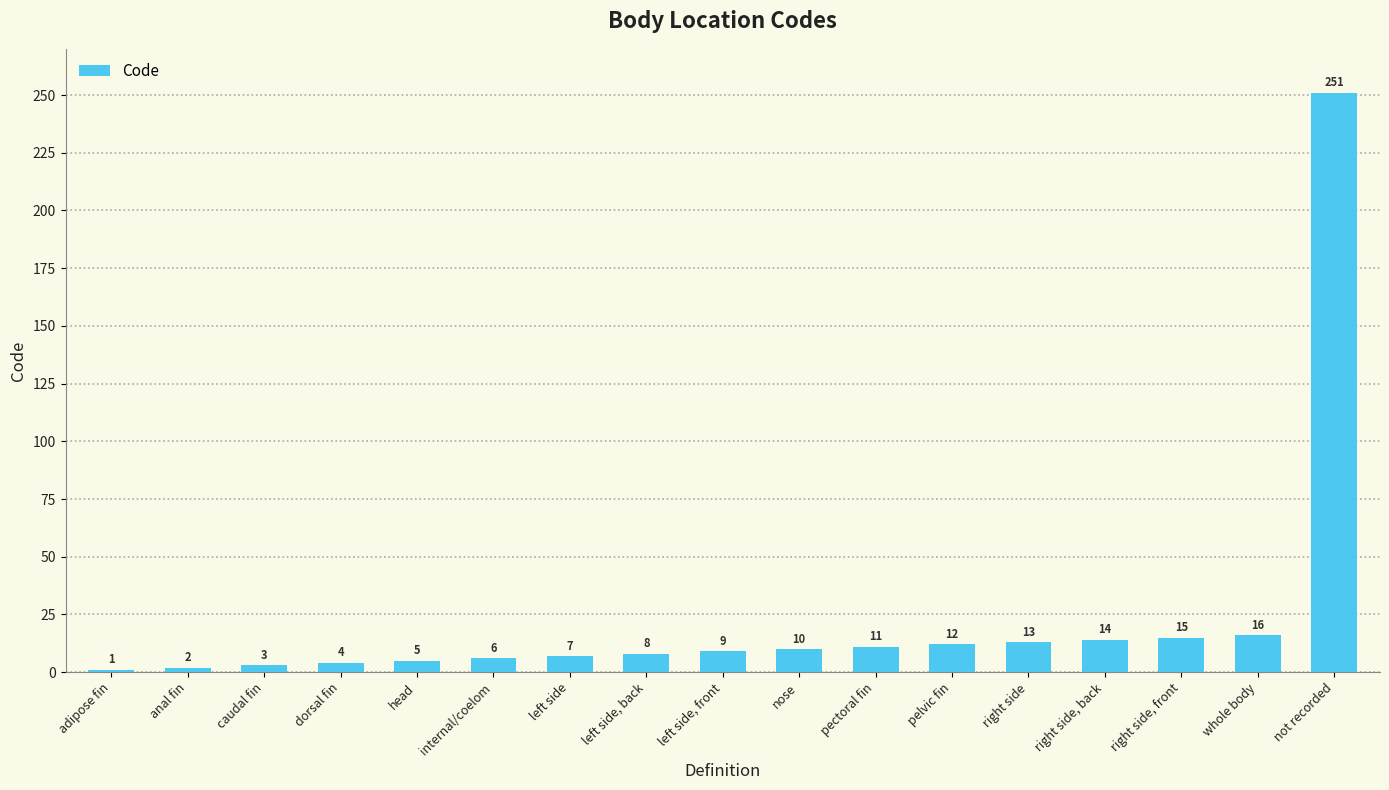

Rank the categories by value from highest to lowest.

not recorded, whole body, right side, front, right side, back, right side, pelvic fin, pectoral fin, nose, left side, front, left side, back, left side, internal/coelom, head, dorsal fin, caudal fin, anal fin, adipose fin